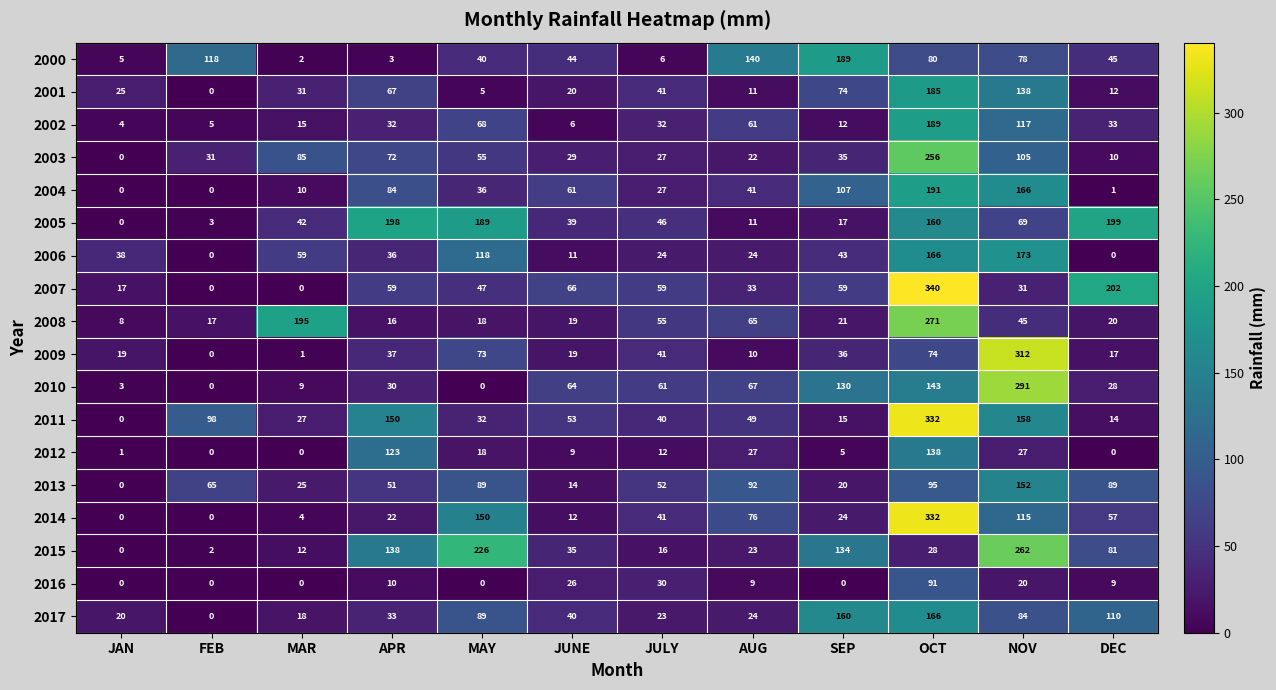

How many categories are shown in the chart?

12